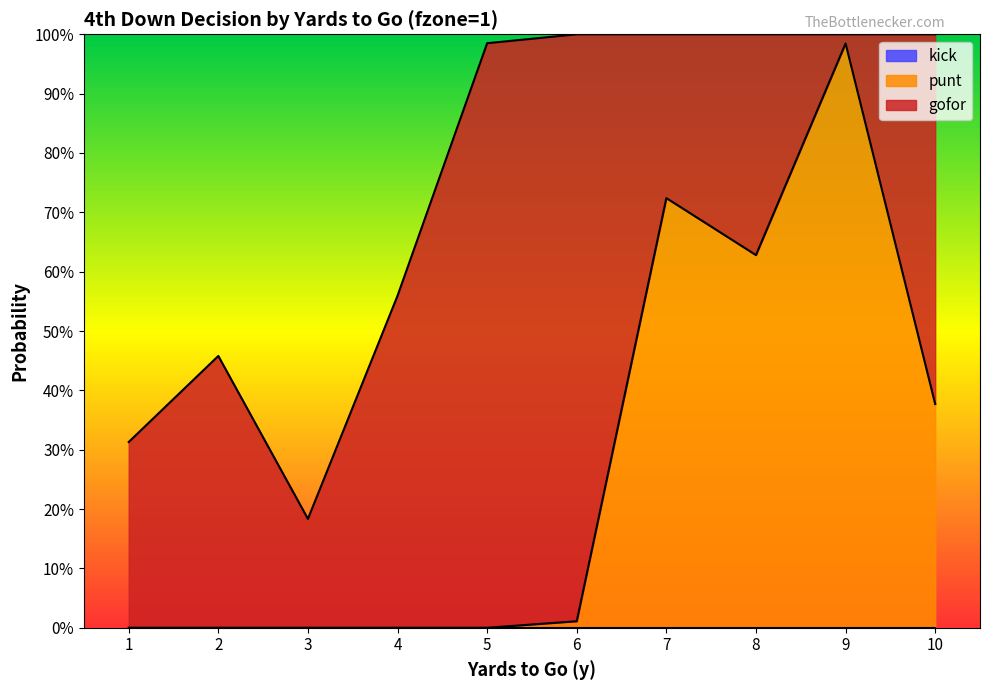

Rank the categories by punt value from highest to lowest.

9, 7, 8, 10, 6, 1, 2, 3, 4, 5